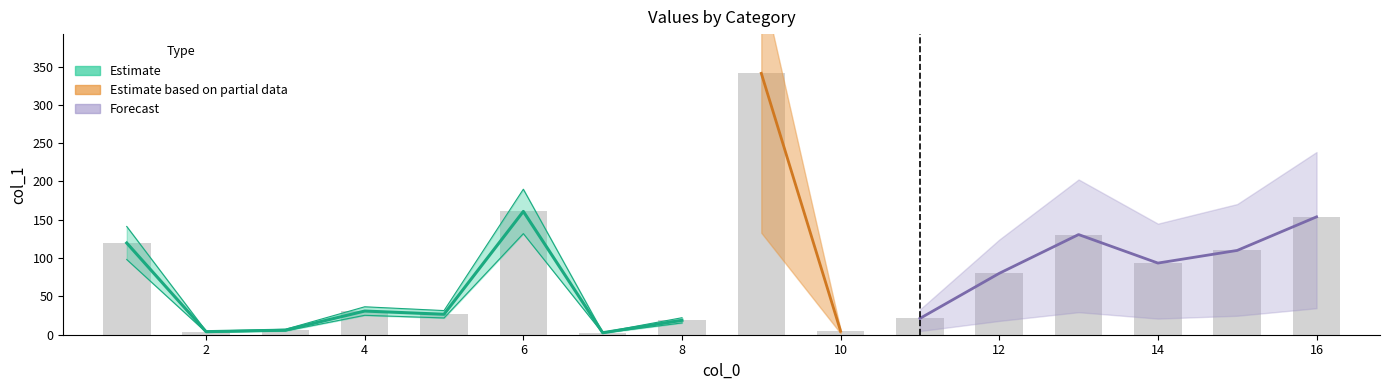

What is the smallest value displayed?

2.6